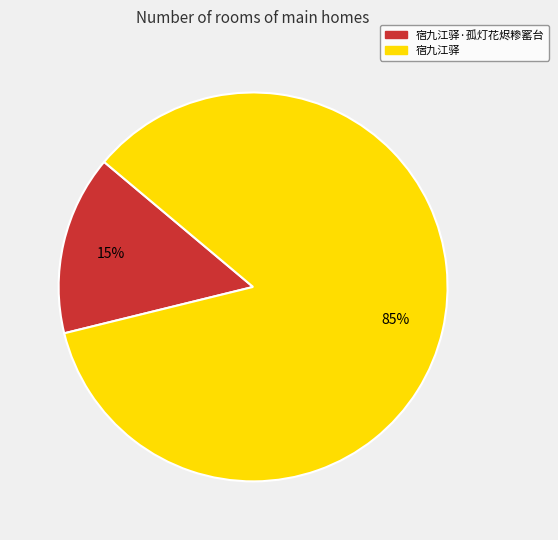

To the nearest percent, what is the difference between the largest and smallest slice percentages?

70%